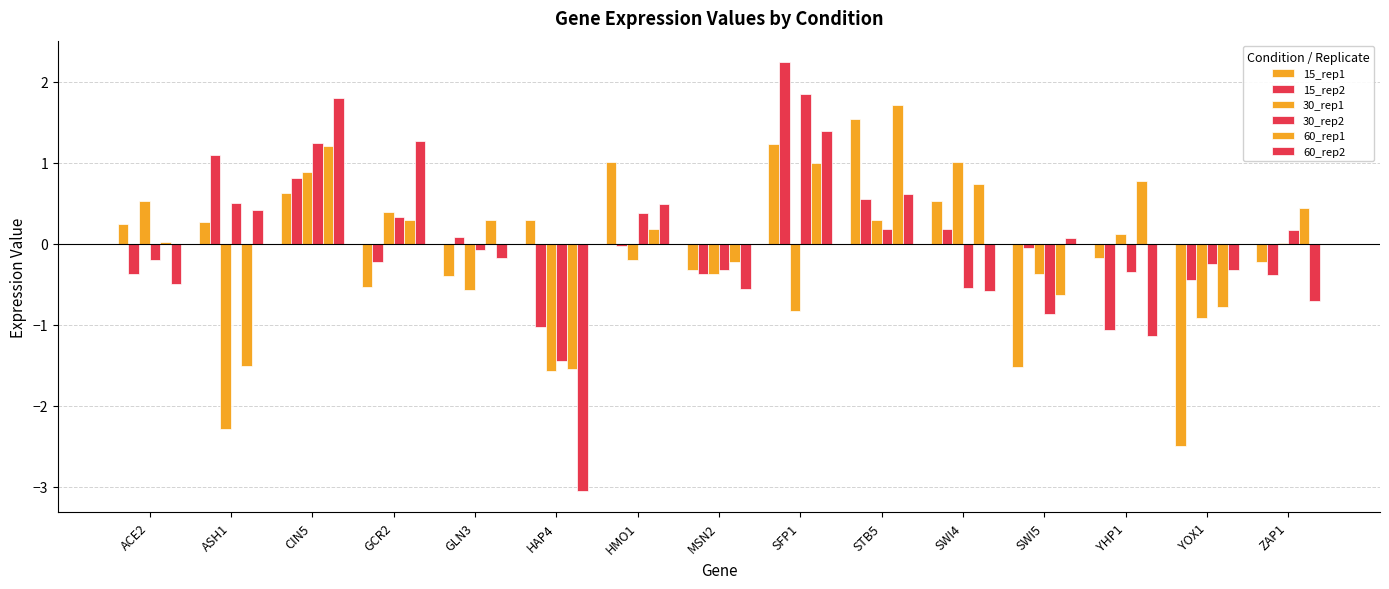

How many values in the 30_rep2 series exceed 0?

7